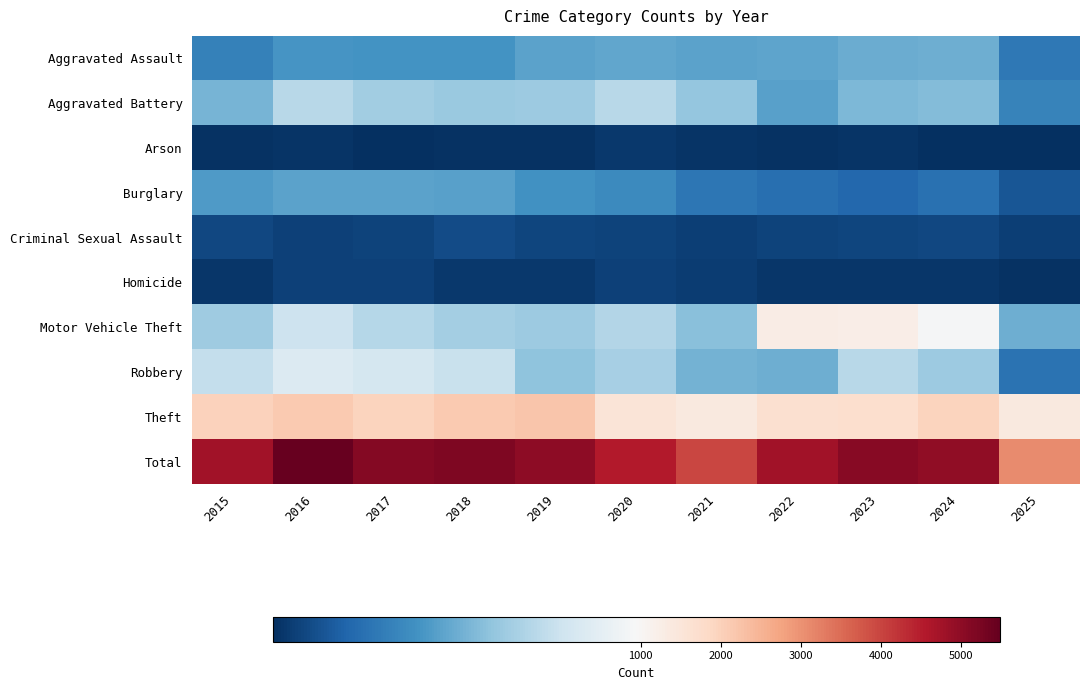

Reading right to left, transcribe all the data shown in this chart.

Aggravated Assault: 2025=288	2024=492	2023=486	2022=458	2021=452	2020=466	2019=452	2018=392	2017=396	2016=402	2015=323
Aggravated Battery: 2025=332	2024=543	2023=529	2022=446	2021=587	2020=686	2019=608	2018=600	2017=623	2016=691	2015=515
Arson: 2025=24	2024=28	2023=39	2022=31	2021=44	2020=55	2019=32	2018=37	2017=23	2016=40	2015=35
Burglary: 2025=156	2024=254	2023=223	2022=253	2021=280	2020=357	2019=383	2018=443	2017=453	2016=451	2015=421
Criminal Sexual Assault: 2025=74	2024=107	2023=98	2022=93	2021=80	2020=89	2019=102	2018=123	2017=91	2016=87	2015=105
Homicide: 2025=36	2024=48	2023=48	2022=50	2021=69	2020=81	2019=53	2018=56	2017=82	2016=87	2015=50
Motor Vehicle Theft: 2025=496	2024=931	2023=1243	2022=1272	2021=560	2020=673	2019=611	2018=631	2017=680	2016=756	2015=614
Robbery: 2025=267	2024=610	2023=687	2022=495	2021=506	2020=637	2019=577	2018=741	2017=780	2016=819	2015=726
Theft: 2025=1404	2024=1965	2023=1711	2022=1665	2021=1392	2020=1512	2019=2190	2018=2140	2017=1968	2016=2148	2015=1981
Total: 2025=3077	2024=4978	2023=5064	2022=4763	2021=3970	2020=4556	2019=5008	2018=5163	2017=5096	2016=5481	2015=4770